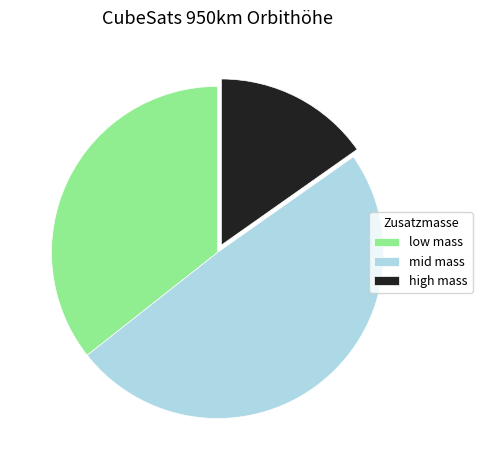

Rank the categories by value from lowest to highest.

high mass, low mass, mid mass